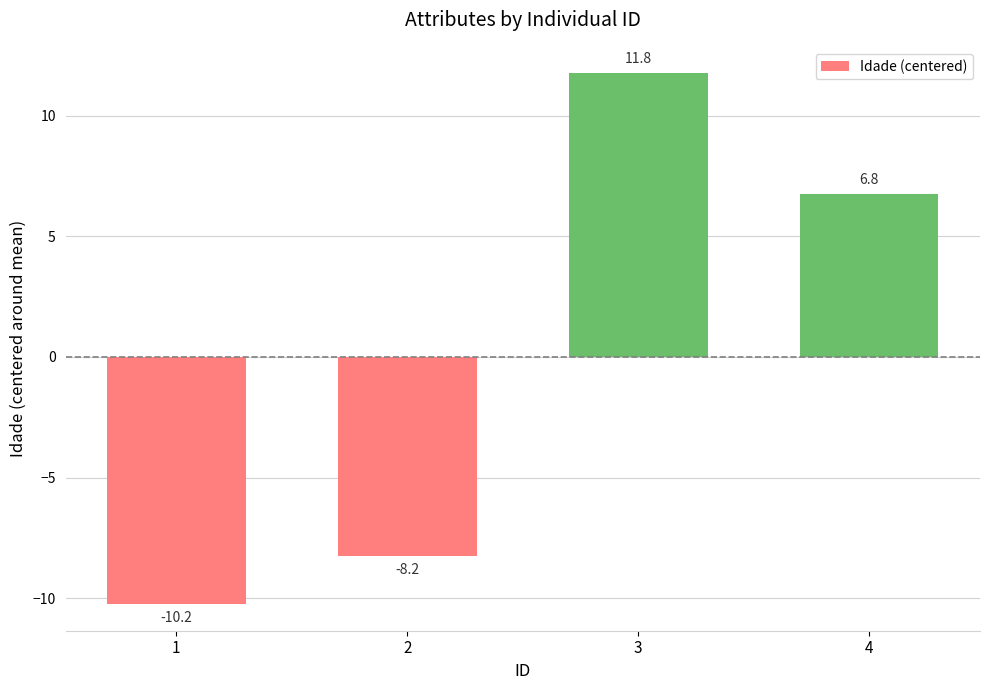

Reading right to left, transcribe all the data shown in this chart.

4=6.8	3=11.8	2=-8.2	1=-10.2